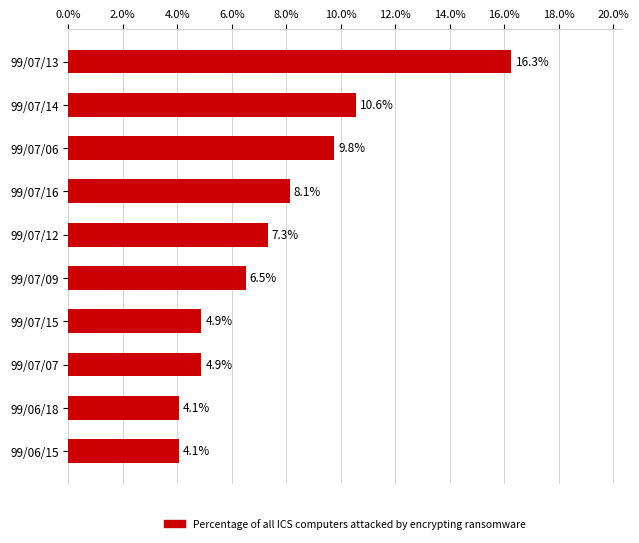

Which category has the highest value across all series?

99/07/13